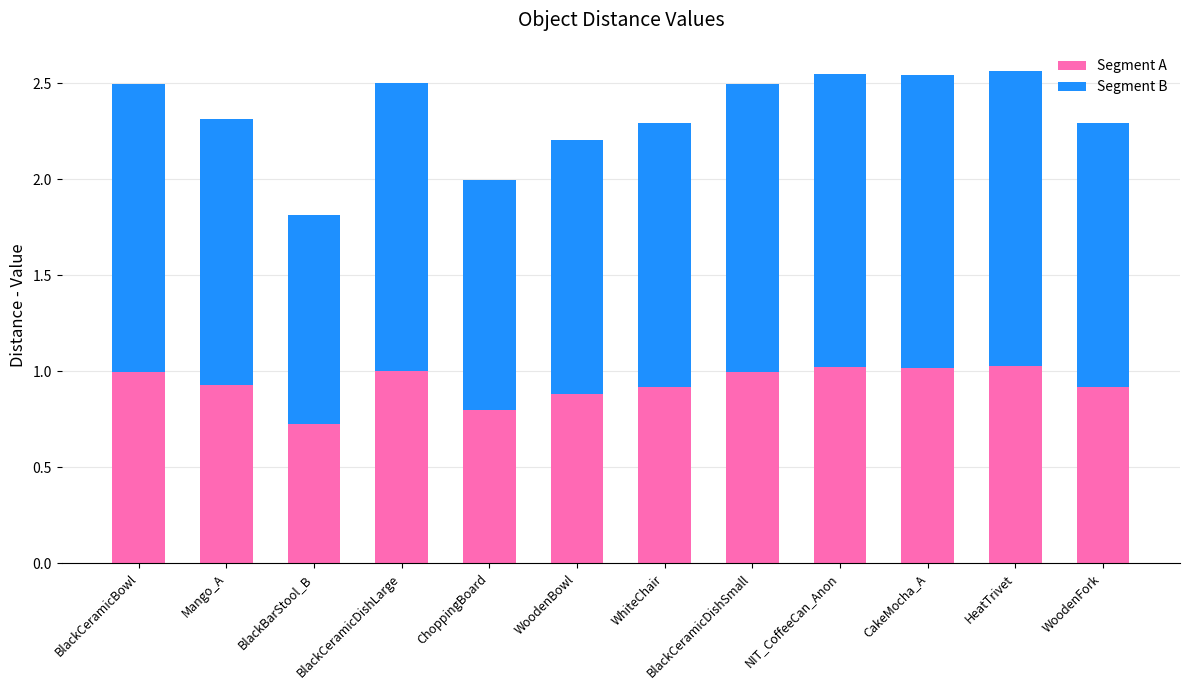

What value does the Segment A series have at BlackBarStool_B?

0.7